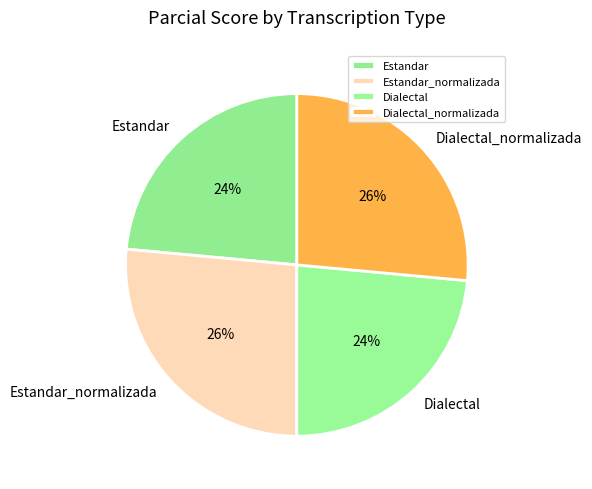

Approximately how many times larger is the value at Estandar compared to Dialectal_normalizada?

0.9